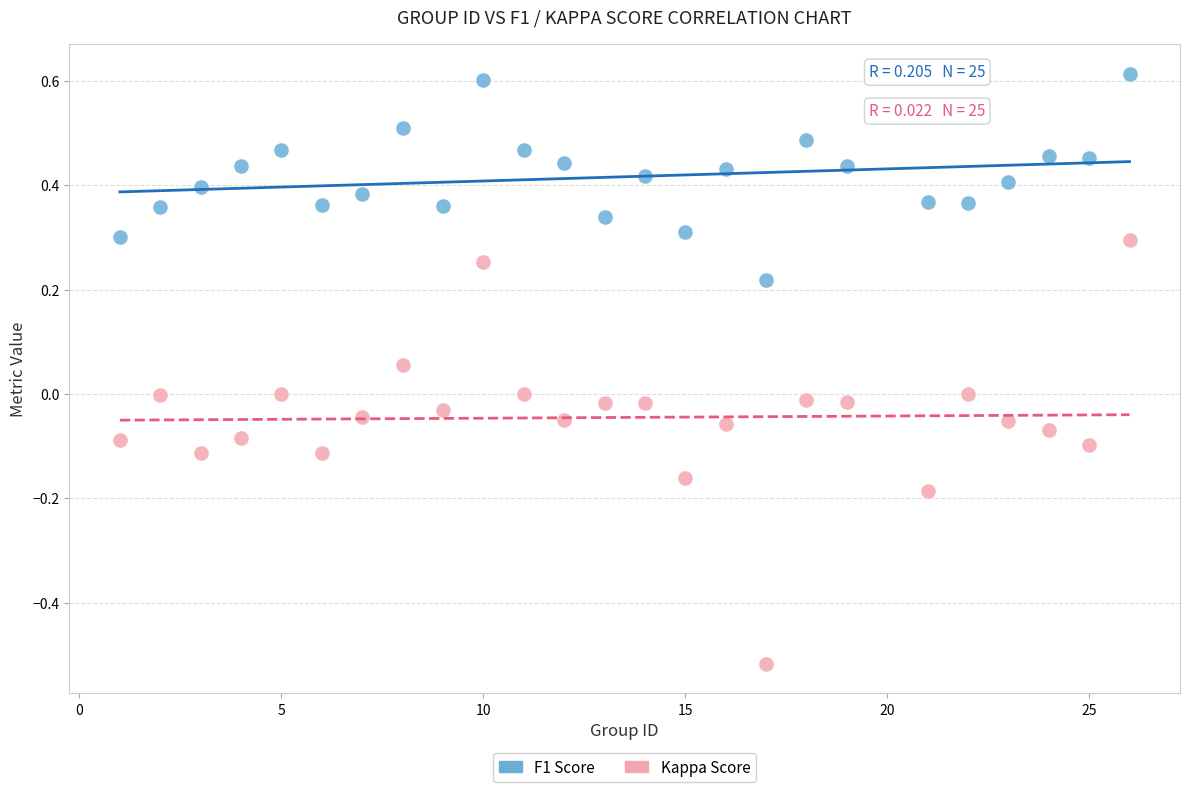

What is the X range (max minus min) for the scatter plot?

25.0